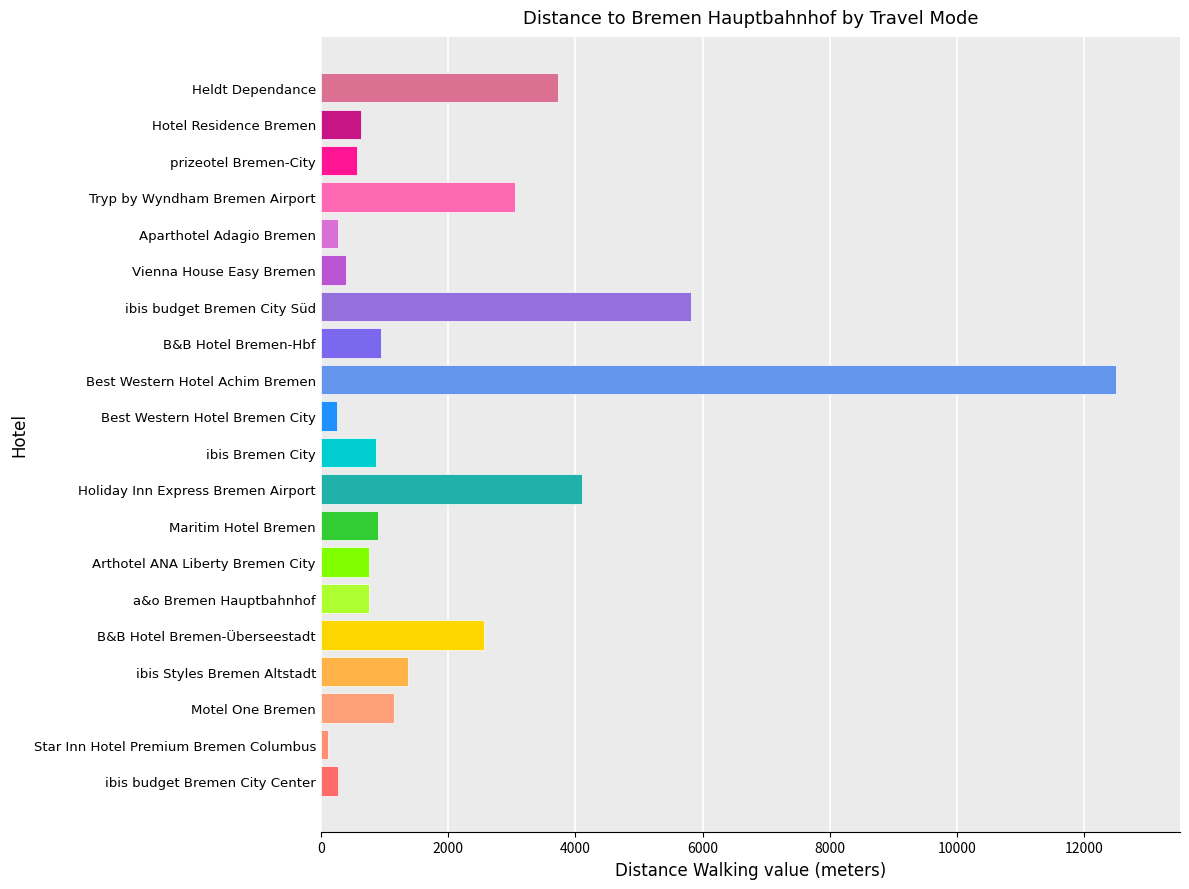

Are the bars grouped side by side (vs. stacked)?

No